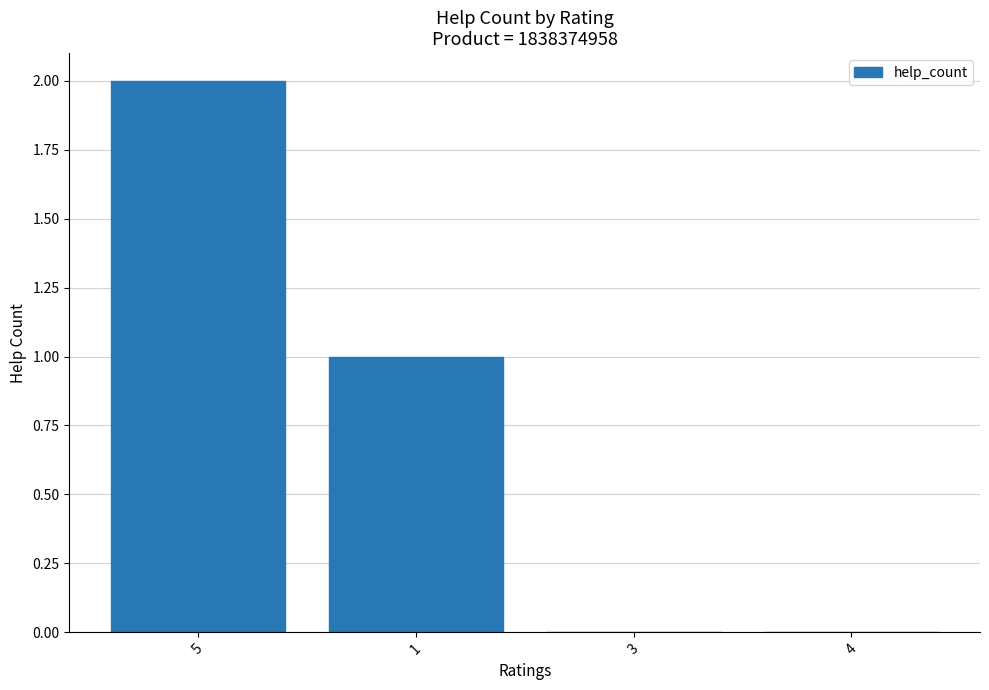

Reading right to left, transcribe all the data shown in this chart.

0	0	1	2